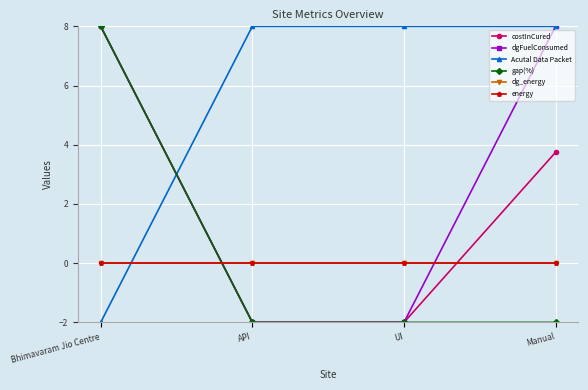

True or false: gap(%) has a value of -2.0 at UI.

True